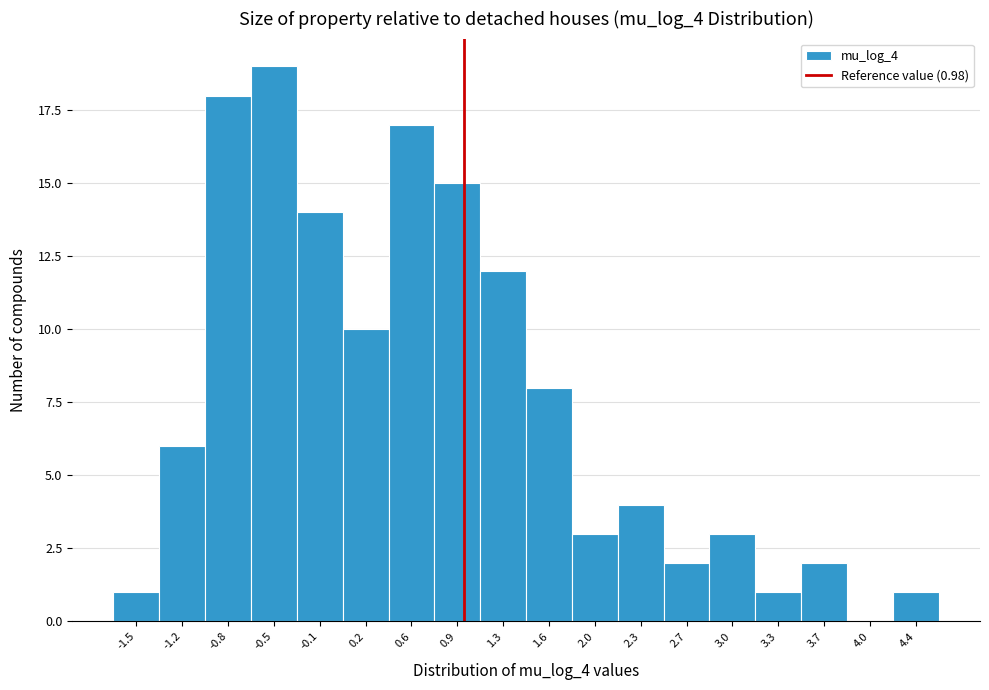

Which range on the x-axis has the tallest bar?

-0.65 to -0.30